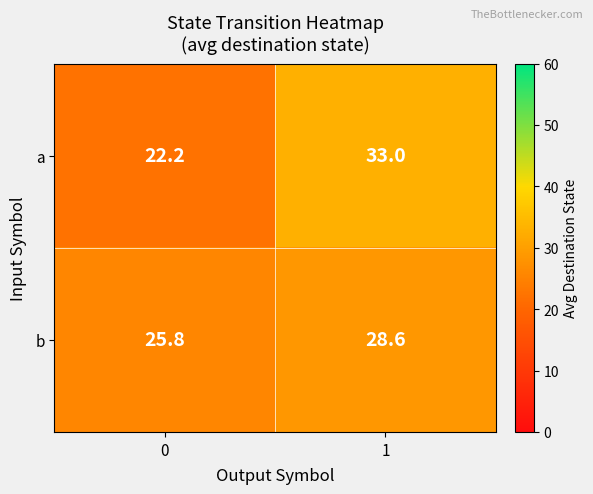

The value of a at 0 is 12.6. True or false?

False